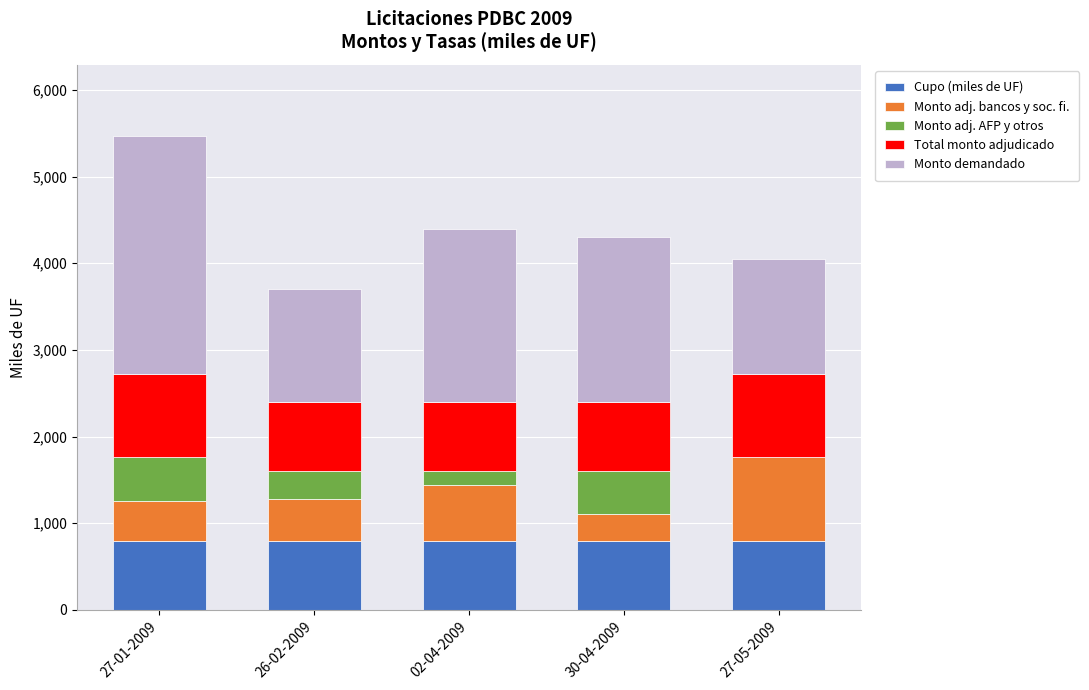

What is the sum of all Cupo (miles de UF) values?

4000